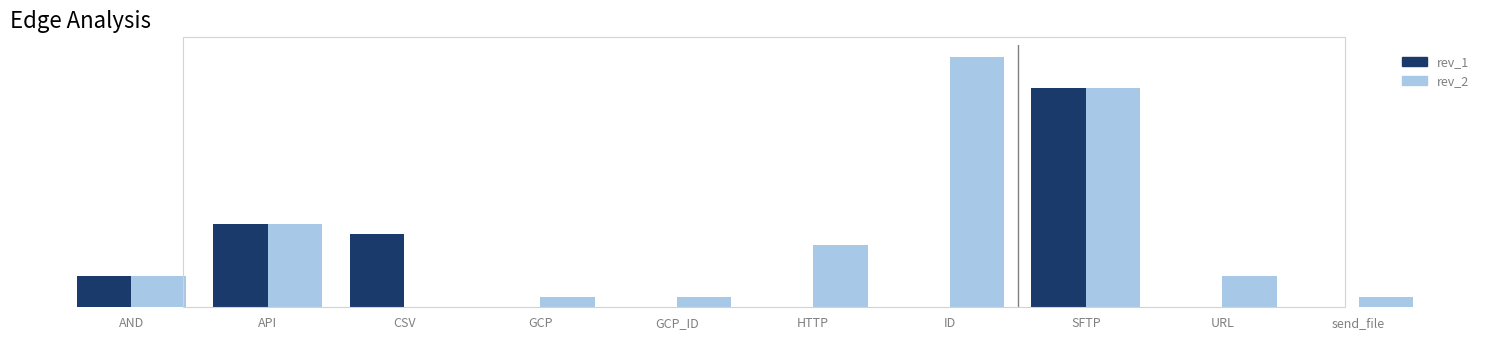

Reading right to left, extract all data points from this chart.

rev_1: 0	0	21	0	0	0	0	7	8	3
rev_2: 1	3	21	24	6	1	1	0	8	3